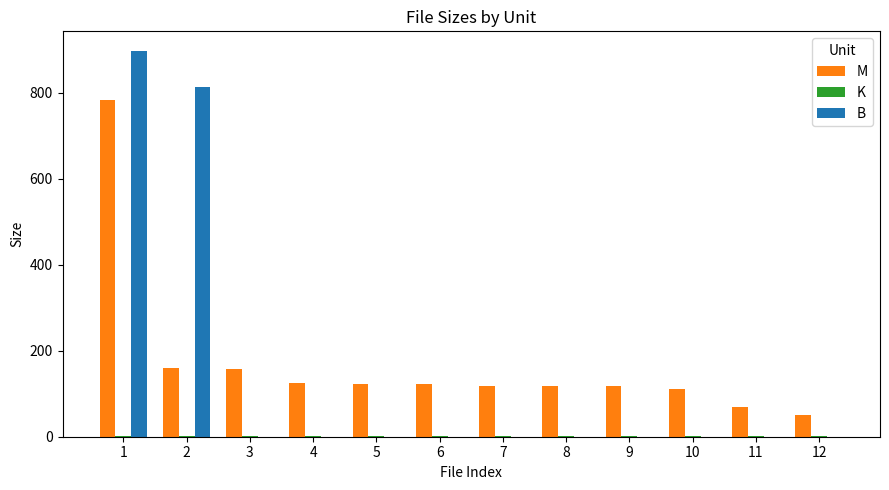

The value of B at 7 is -490.8. True or false?

False